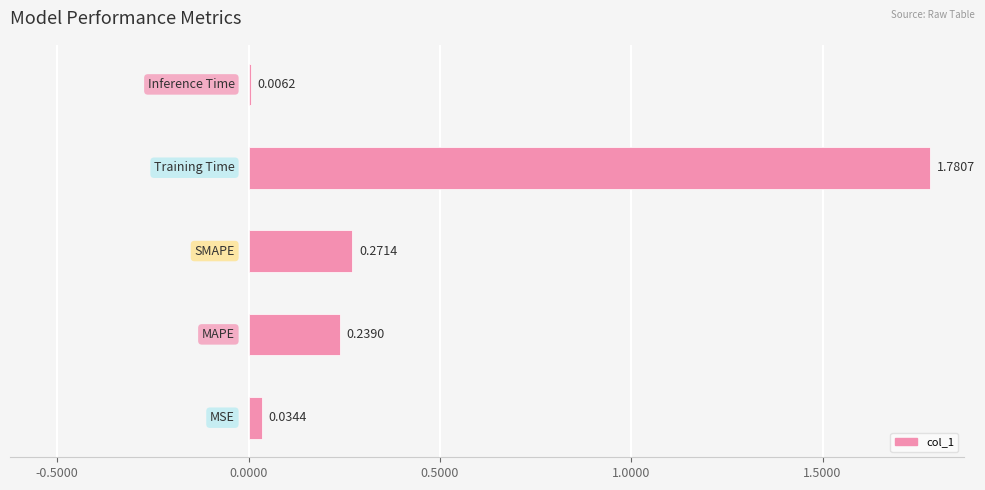

What is the sum of all values?

2.3